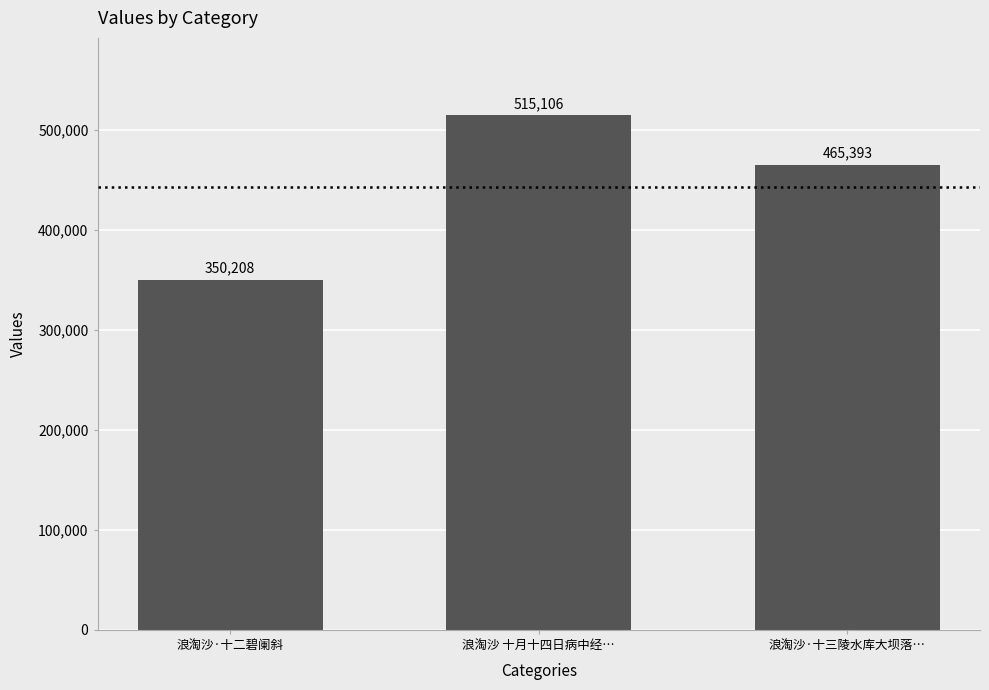

What is the ratio of the value at 浪淘沙·十二碧阑斜 to the value at 浪淘沙·十三陵水库大坝落…?

0.8